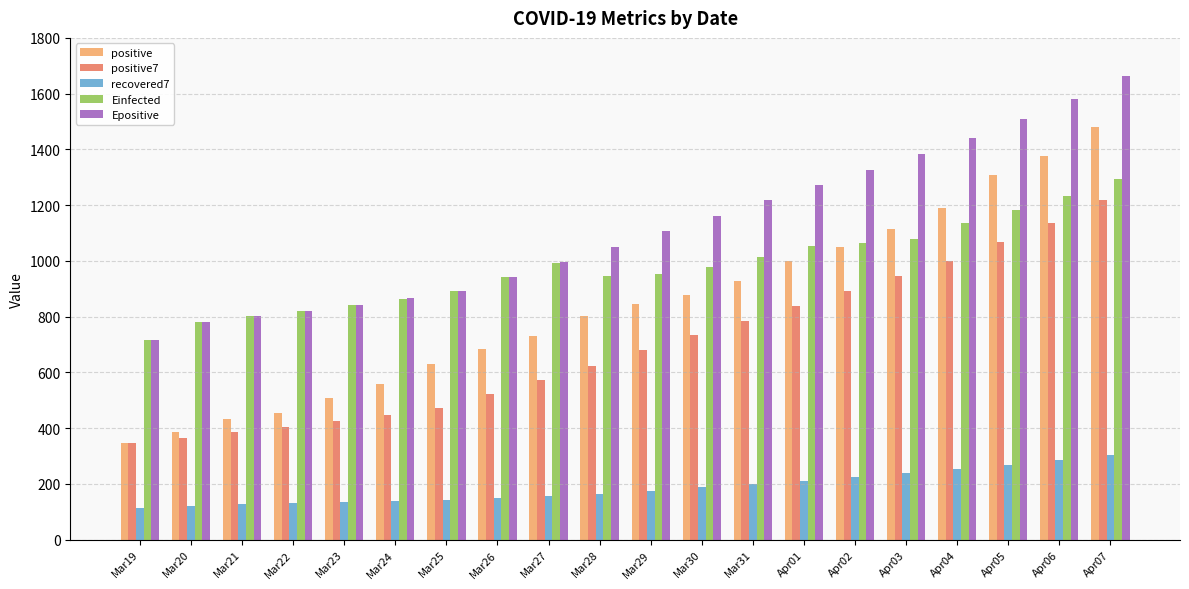

Which series has the widest spread of values?

positive